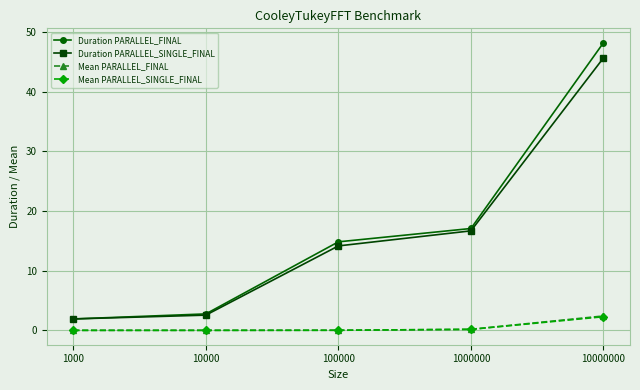

What is the minimum value for Duration PARALLEL_FINAL?

1.9